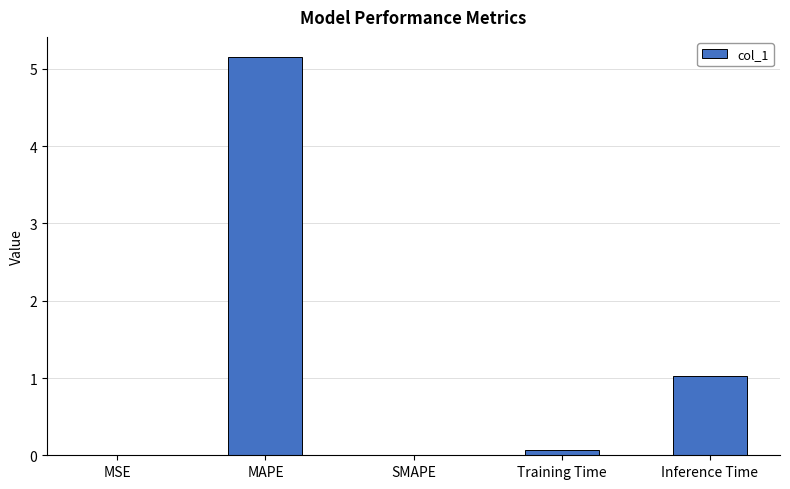

Does the chart contain stacked bars?

No